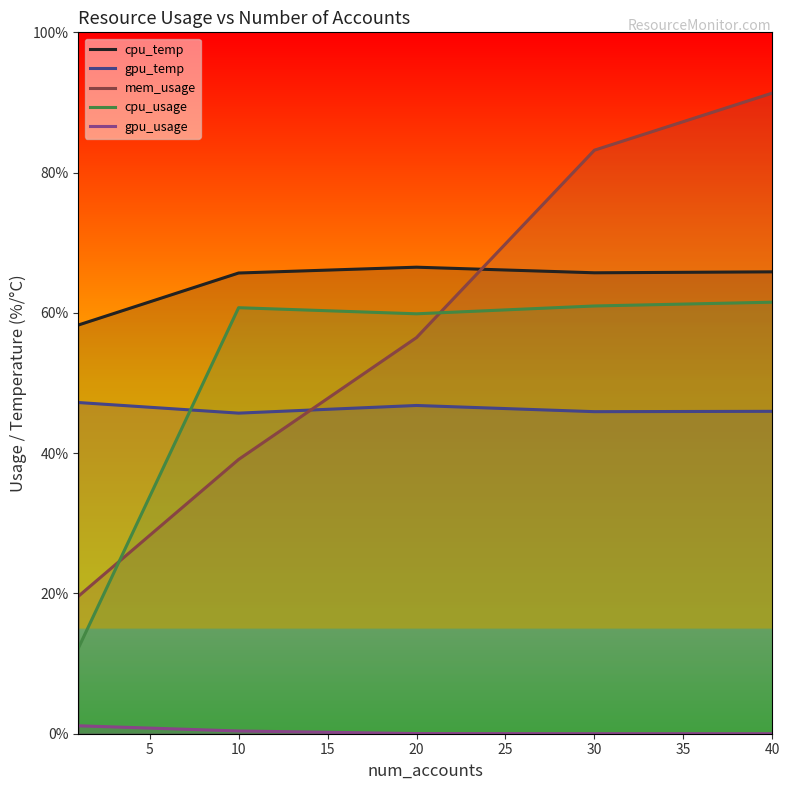

What is the maximum value shown in the chart?

91.3